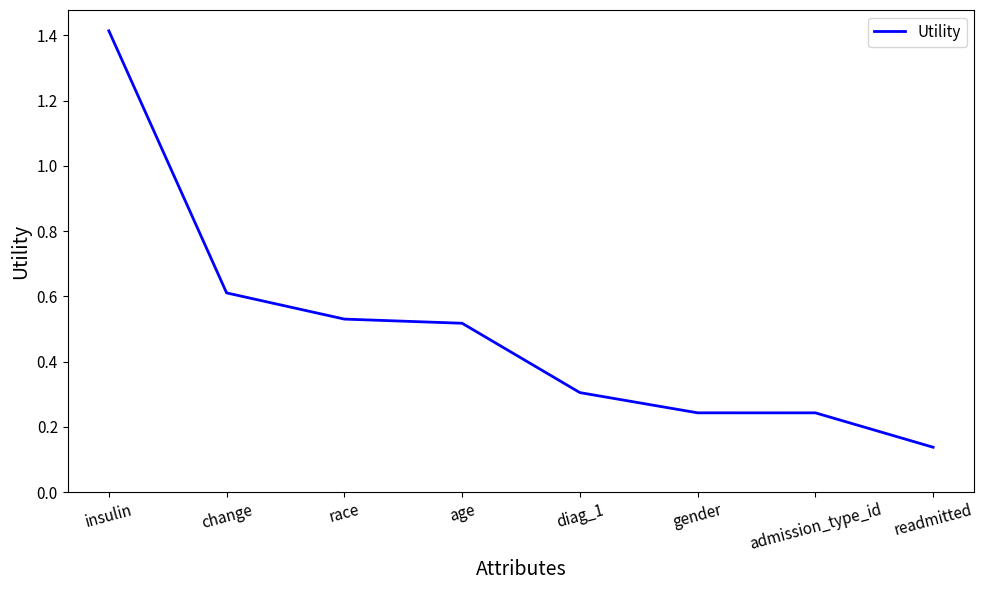

At which category does the chart reach its peak across all series?

insulin